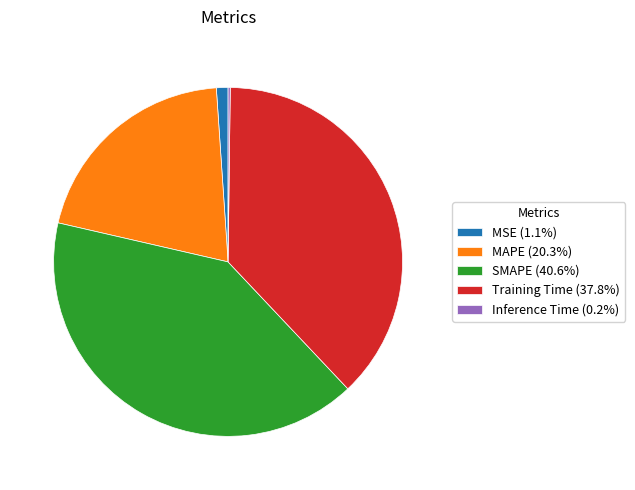

Is it true that Training Time is 38% of the pie?

True